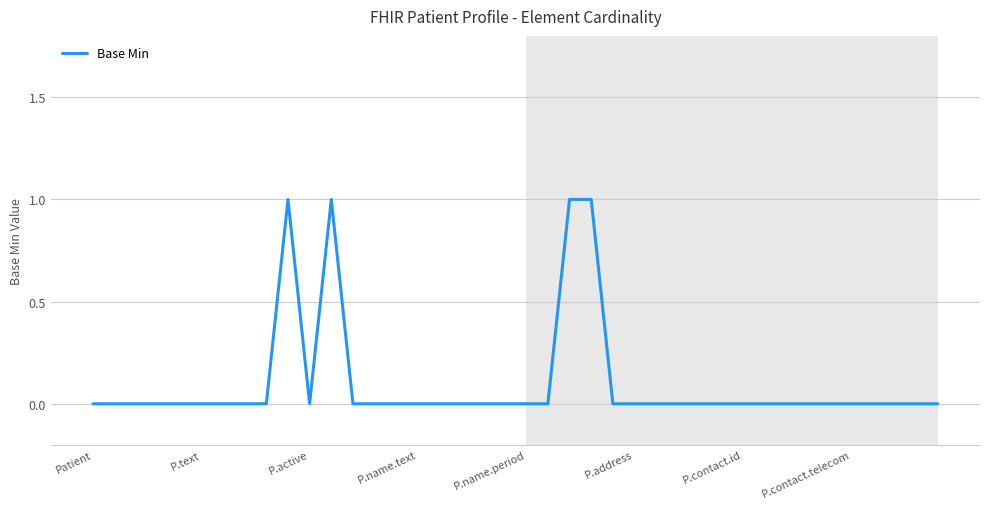

True or false: the data shows 0 at 12.

False